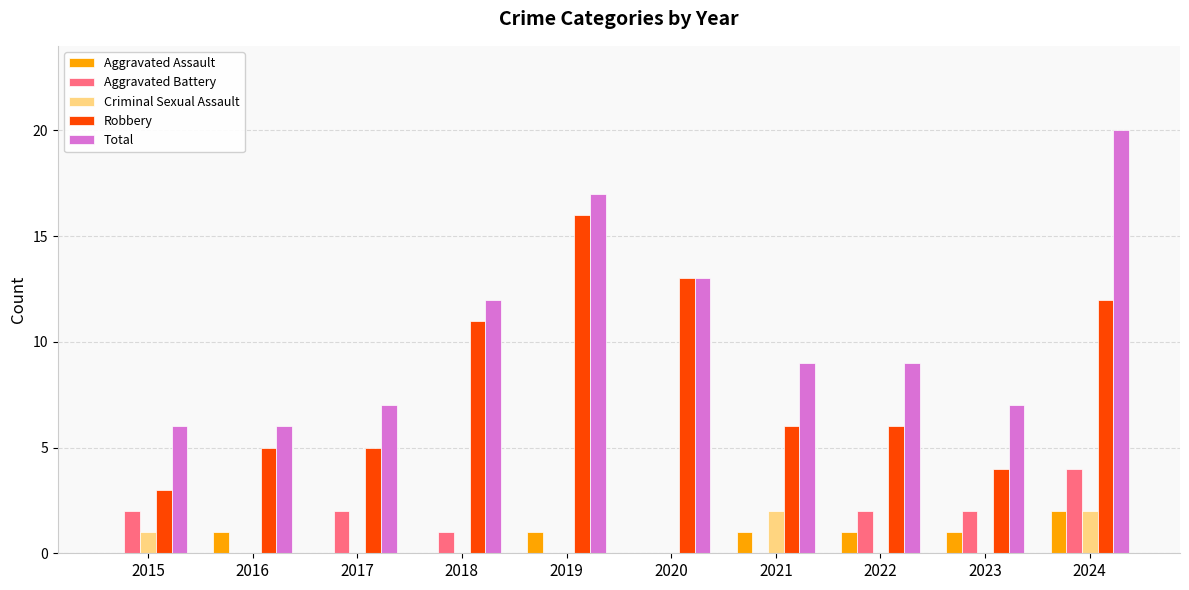

True or false: Aggravated Battery has a value of 1 at 2024.

False